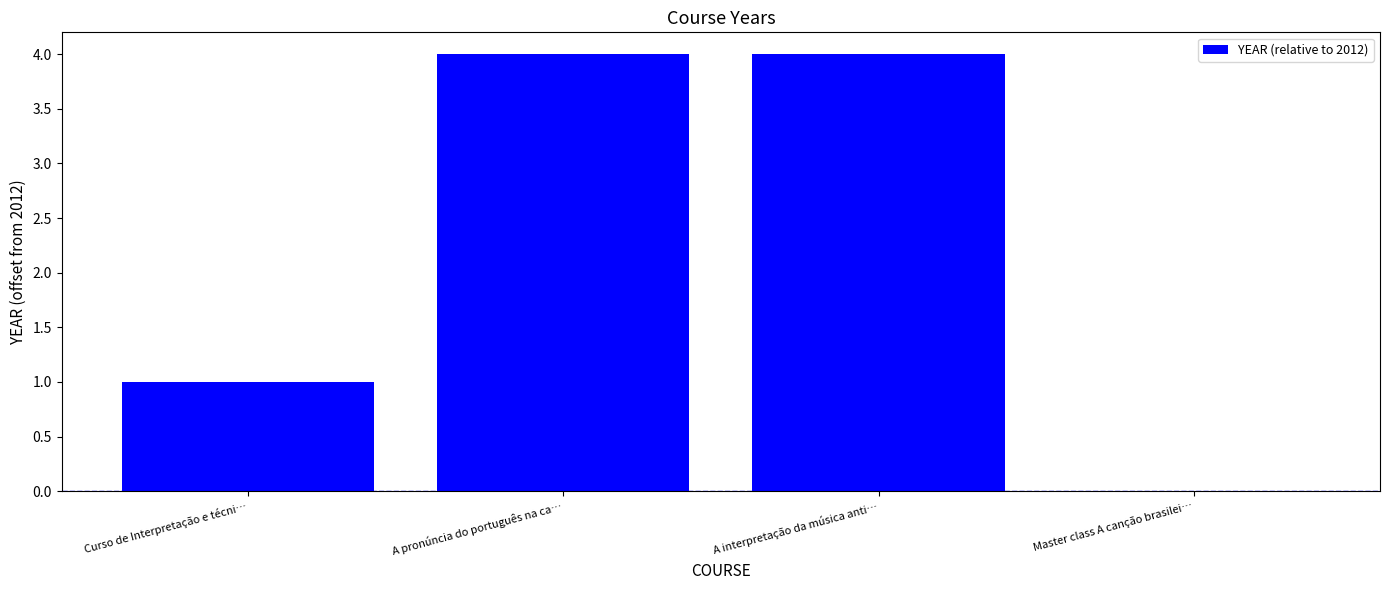

What is the sum of all values?

9